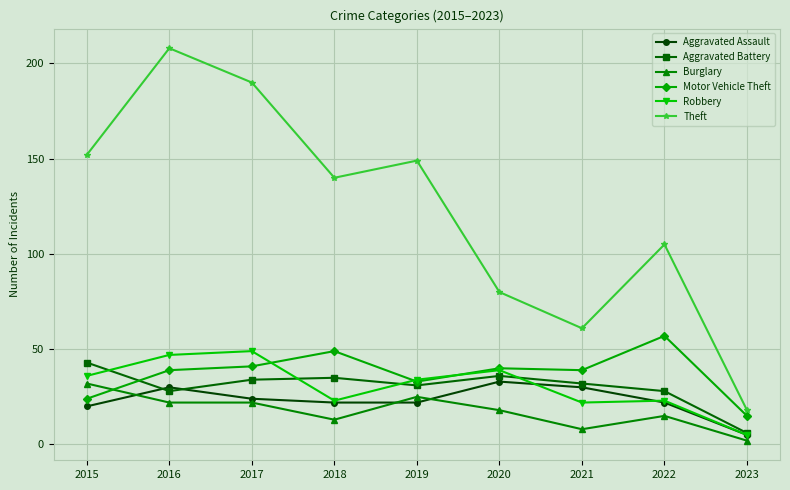

What is the sum of all Motor Vehicle Theft values?

337